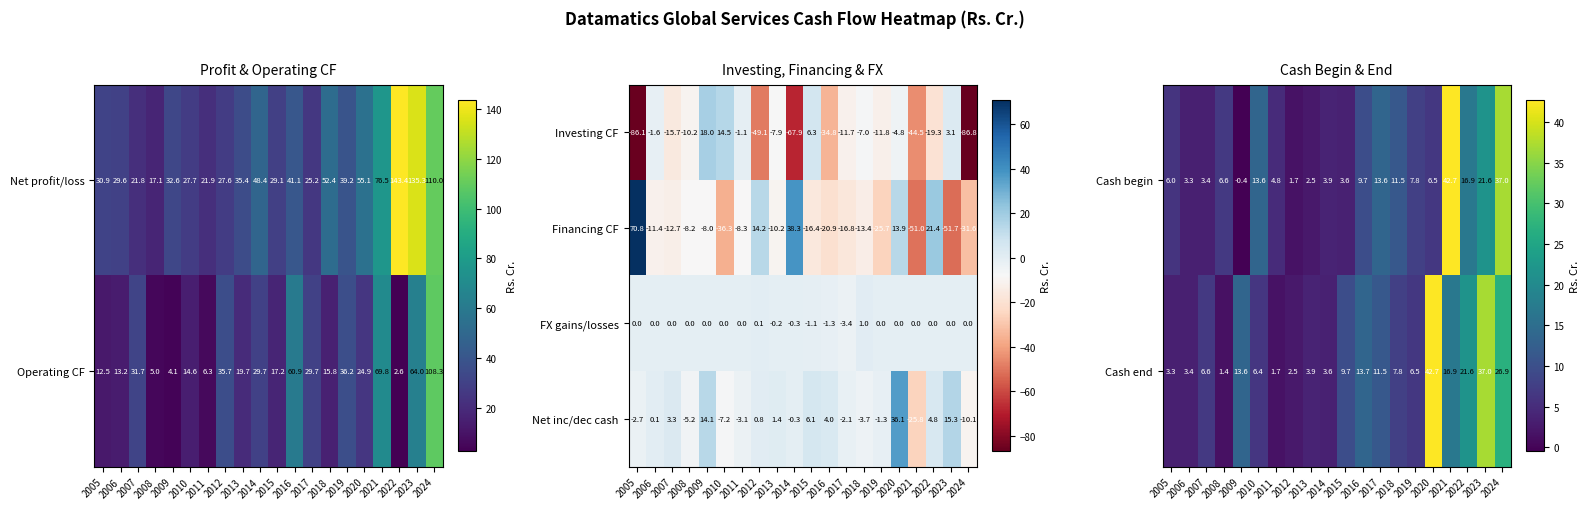

Which category has the lowest value in the FX gains/losses series?

2017